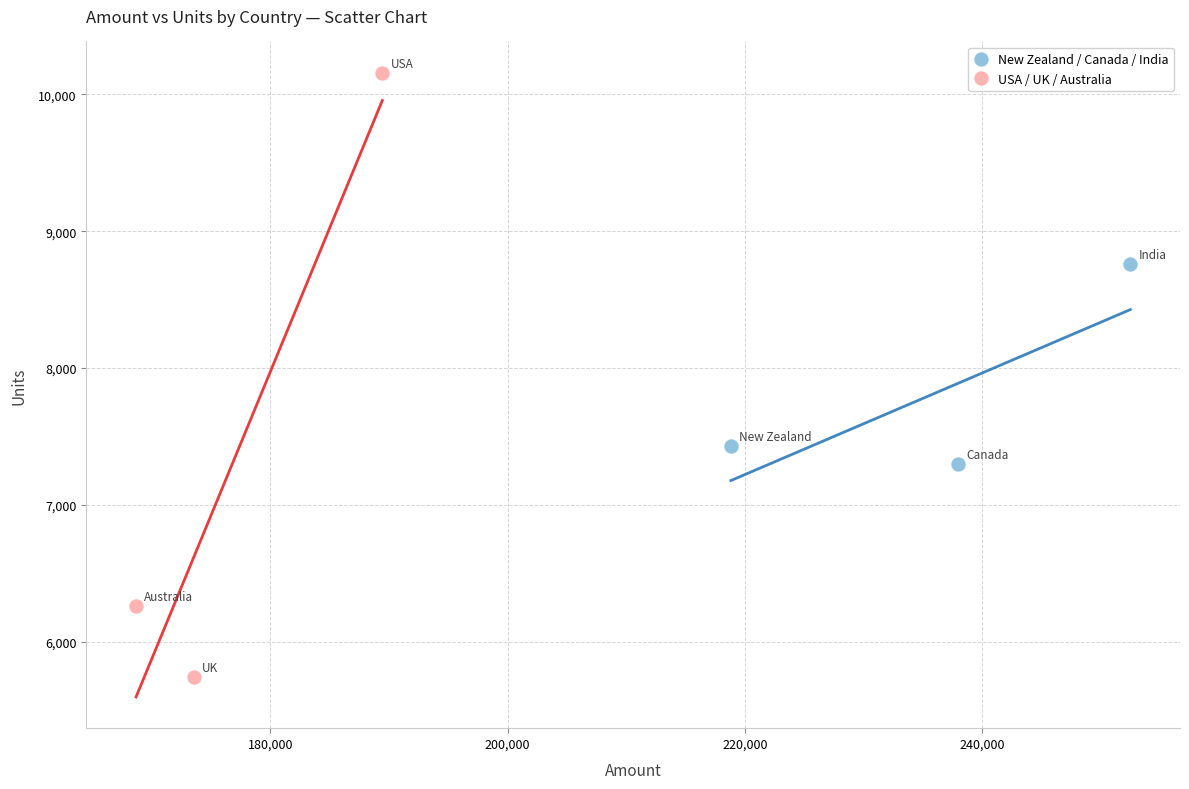

Which series contains the highest Y value?

USA / UK / Australia